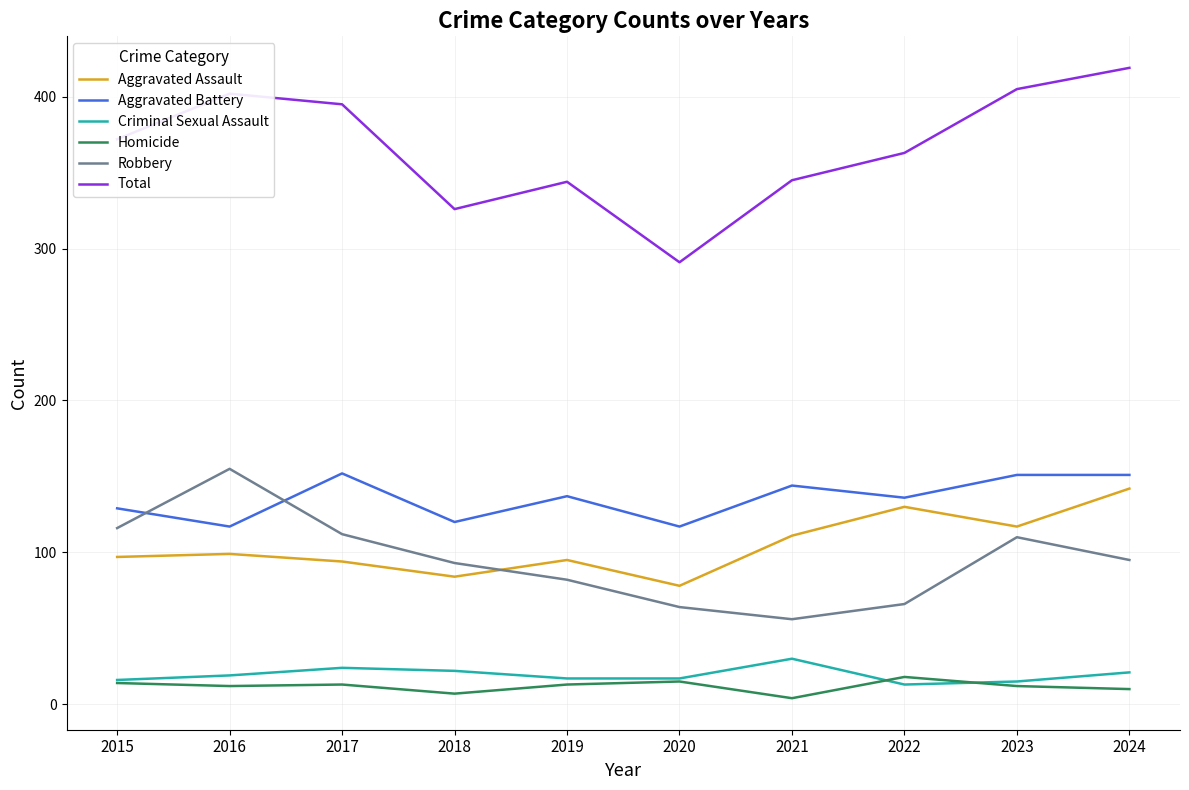

What are all the series names shown in the legend?

Aggravated Assault, Aggravated Battery, Criminal Sexual Assault, Homicide, Robbery, Total